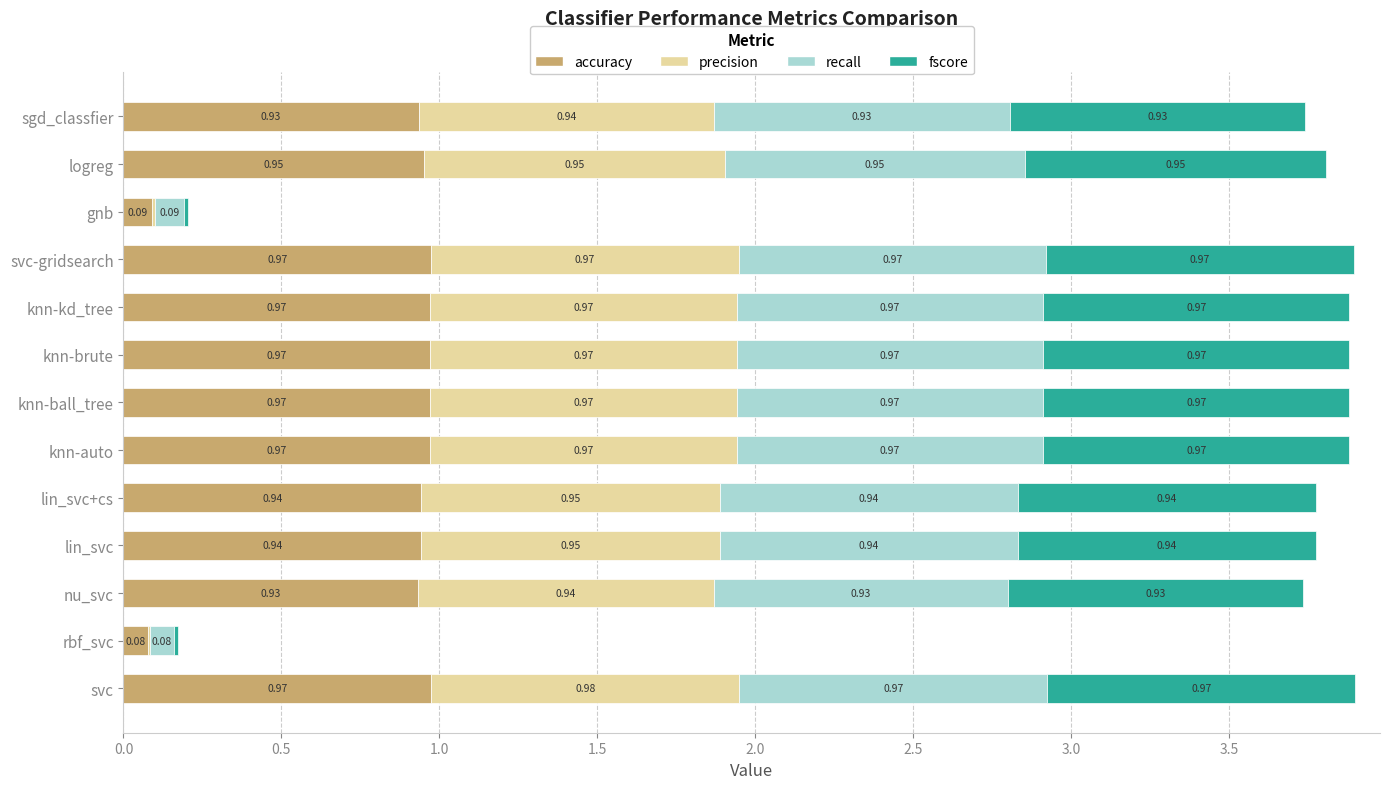

What is the sum of all accuracy values?

10.7